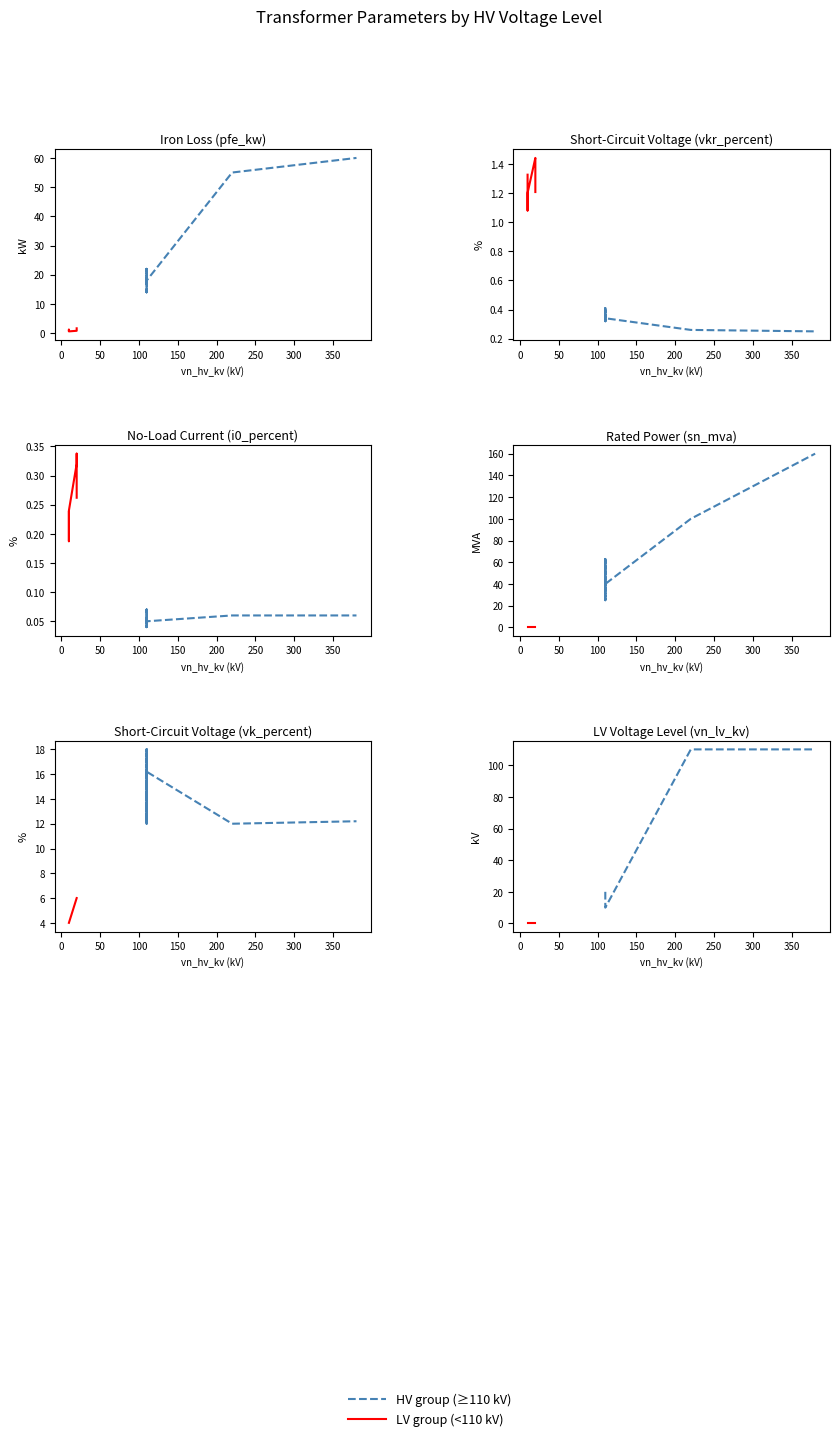

What is the difference between the pfe_kw values at 25 MVA 110/10 kV and 0.4 MVA 20/0.4 kV?

12.7